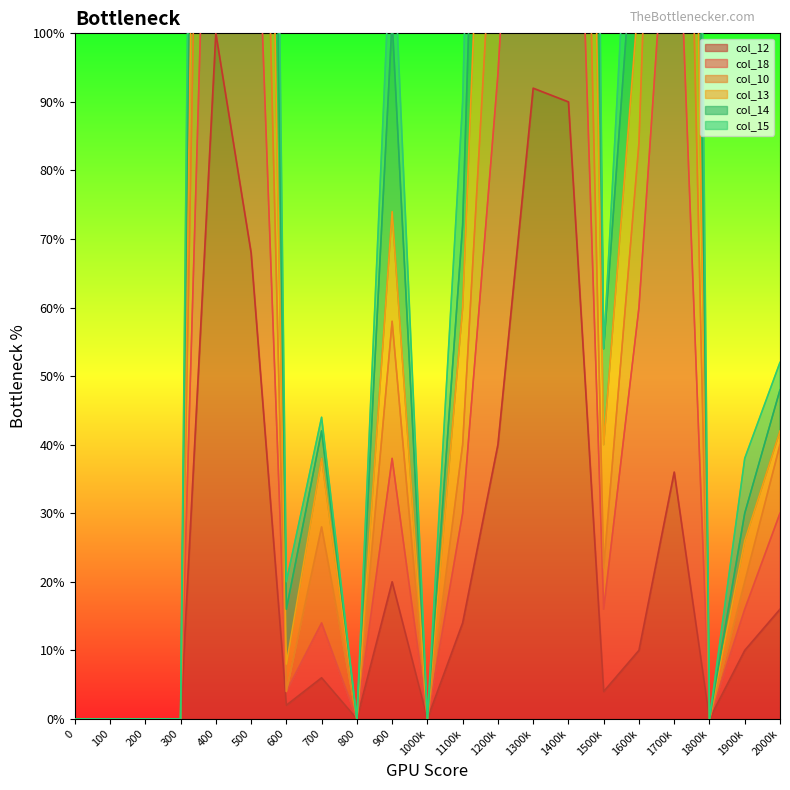

The col_12 series shows 61 at 1800k. True or false?

False